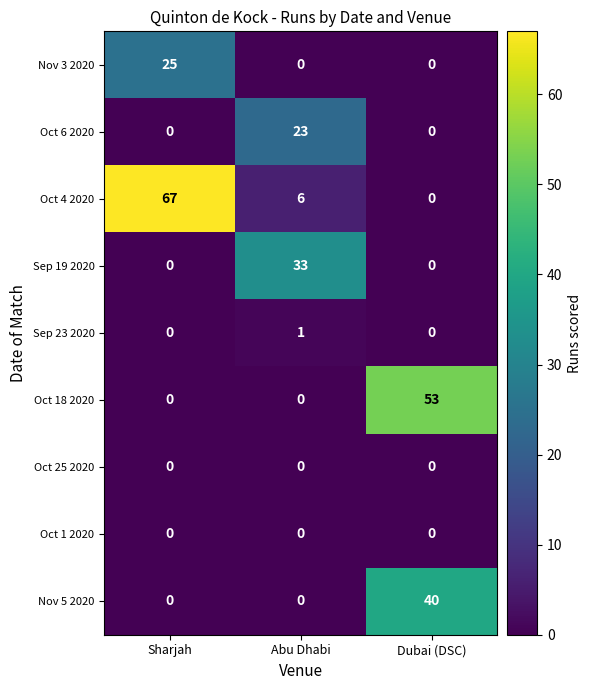

Which series has the widest spread of values?

Oct 4 2020